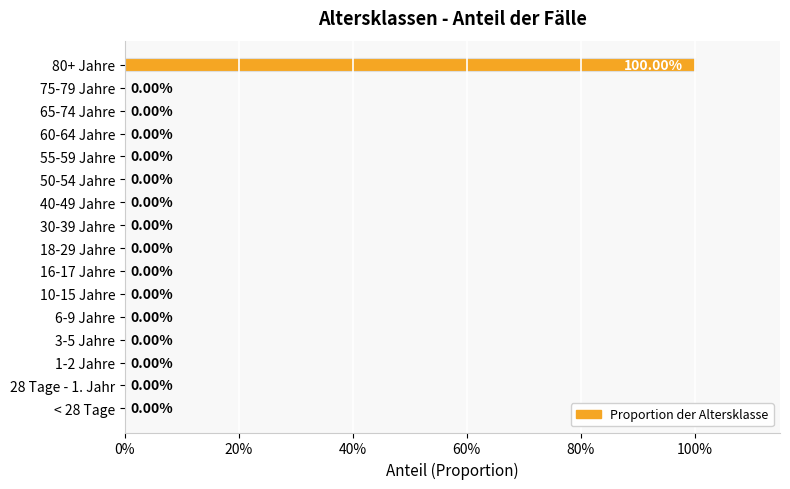

Are the bars grouped side by side (vs. stacked)?

No